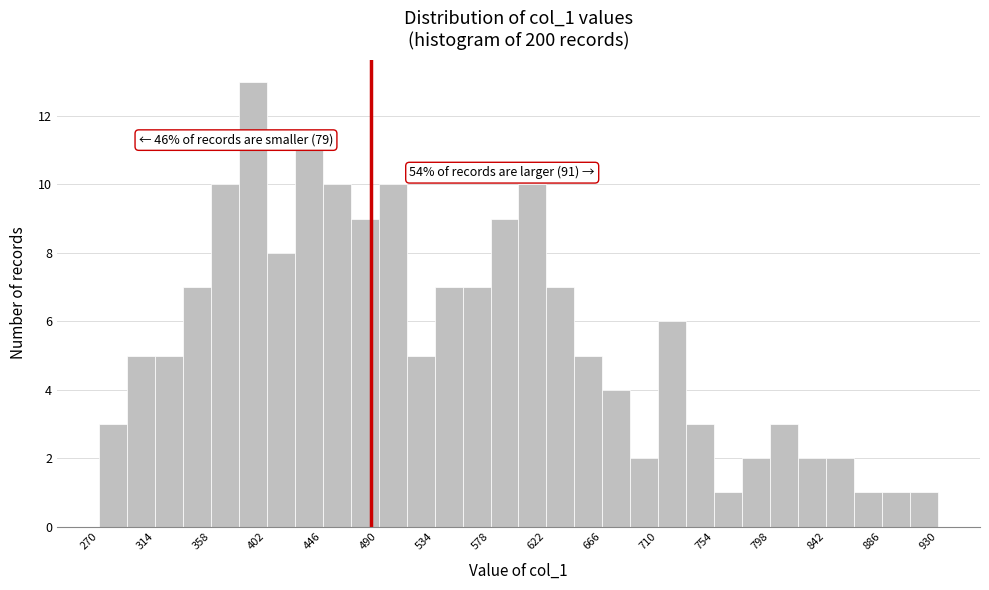

Over which range of the x-axis is the bar tallest?

380 to 402